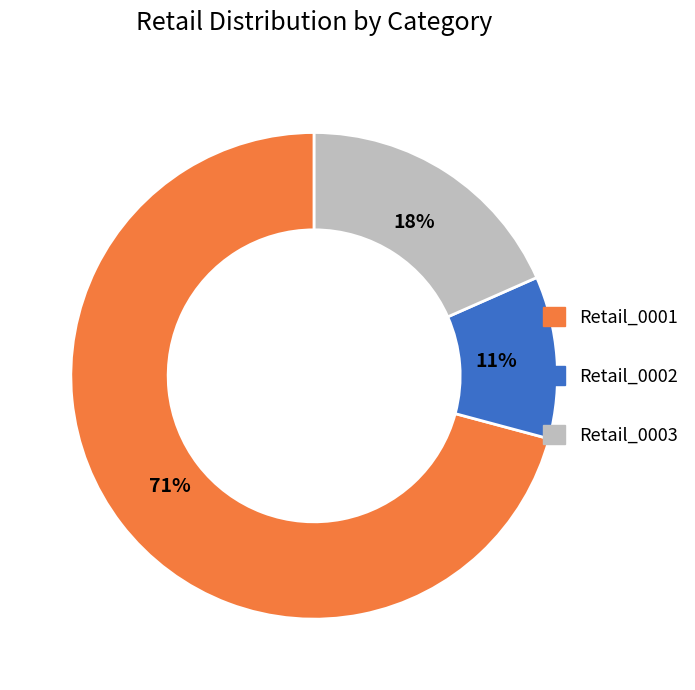

Does any single category account for the majority?

Yes